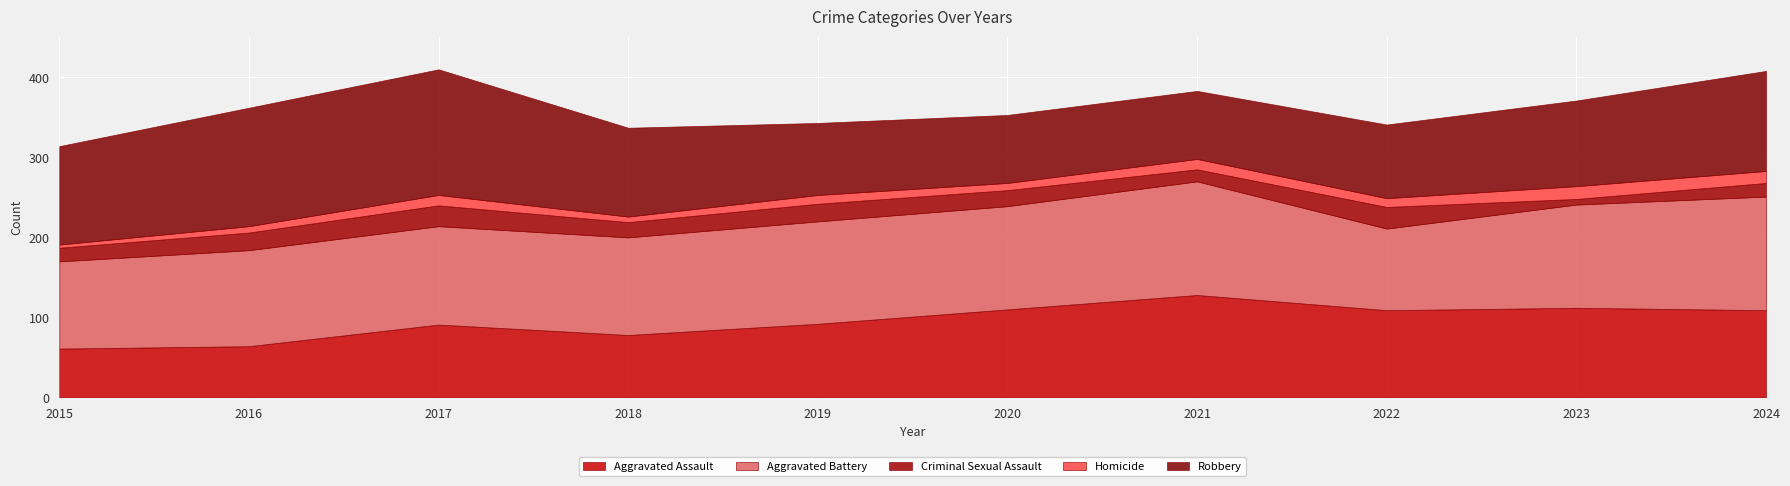

Is it true that Robbery equals 90 at 2019?

True